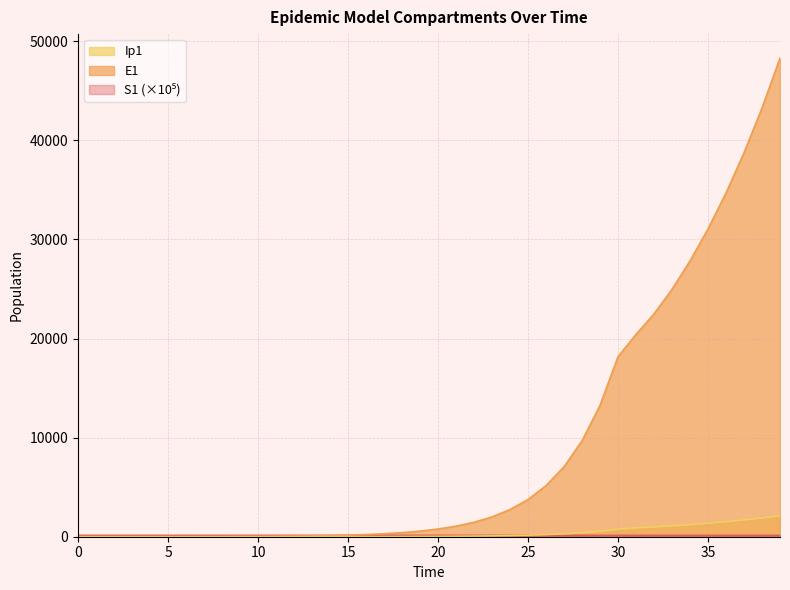

True or false: S1 has more than 1 interior local peaks.

False